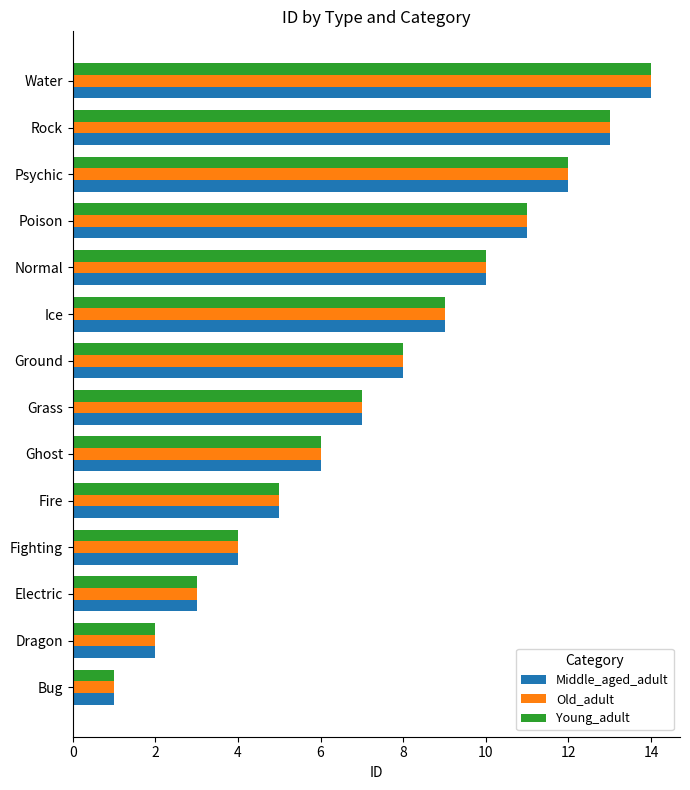

What is the total value across all series at Ice?

27